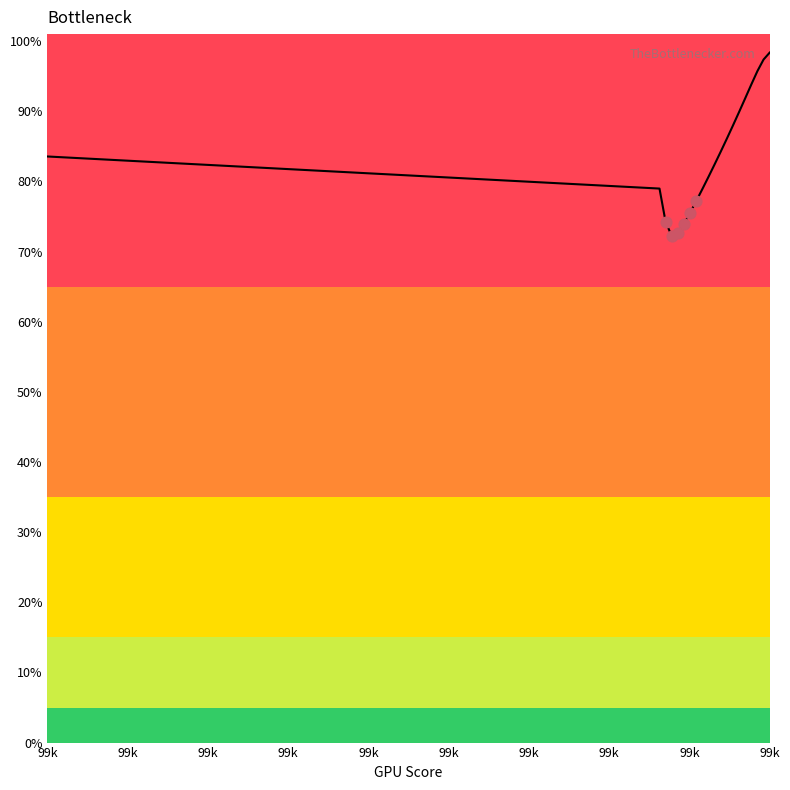

What is the difference between the maximum and minimum values?

26.1